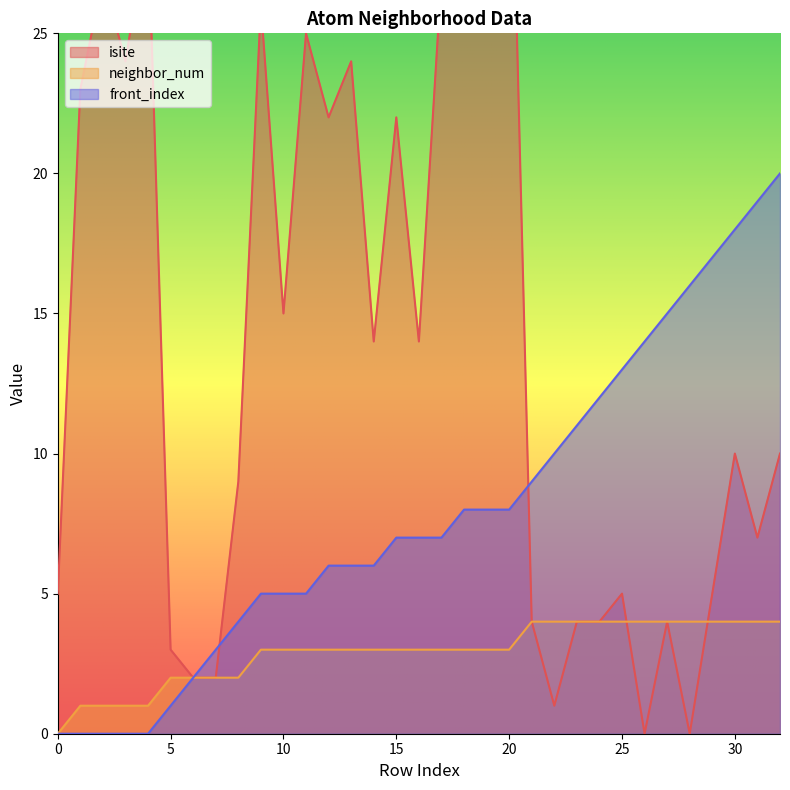

The neighbor_num series shows 6 at 28. True or false?

False